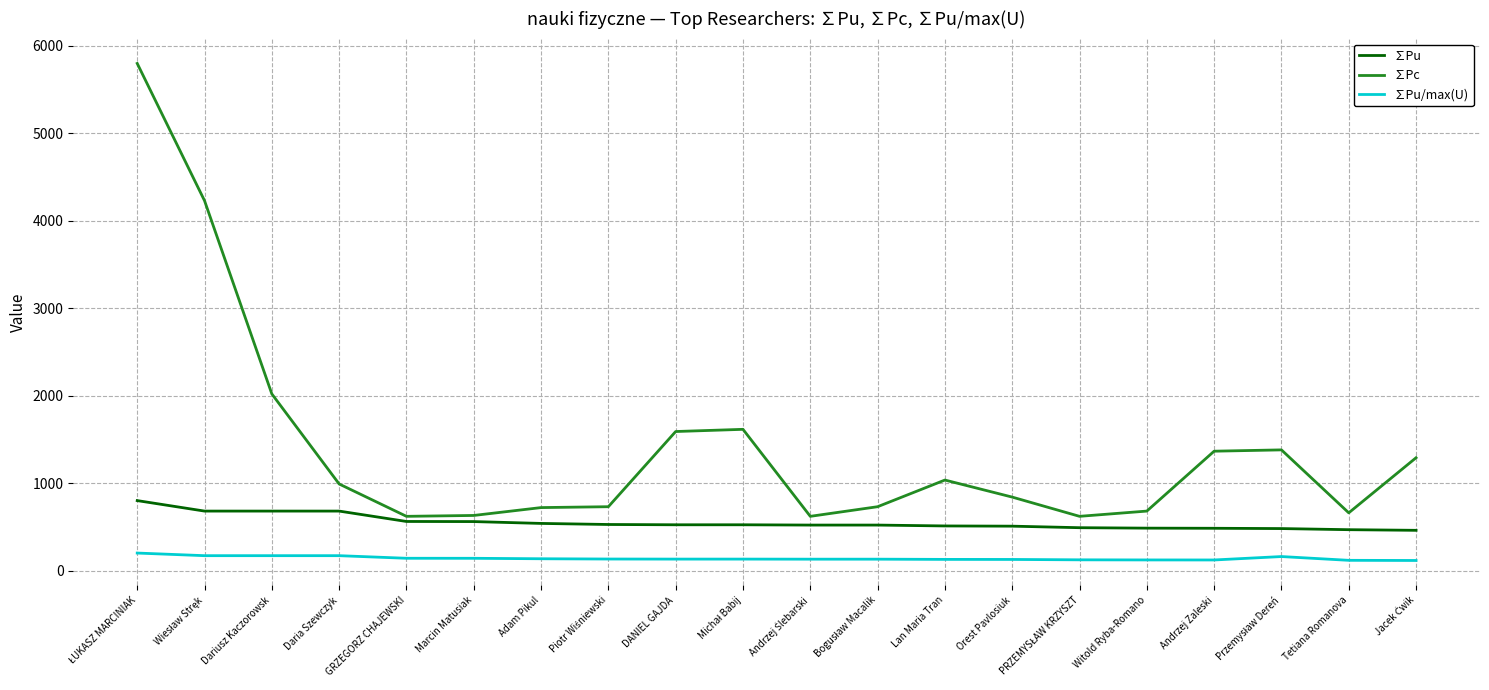

What is the minimum value for ∑Pc?

620.0